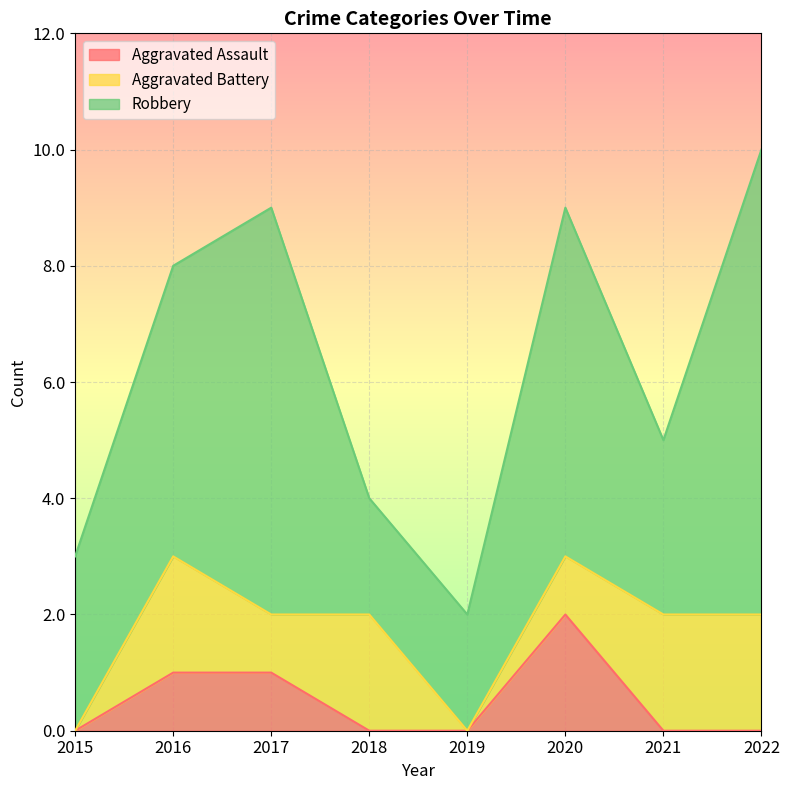

How many Aggravated Battery values are between 1 and 2?

6